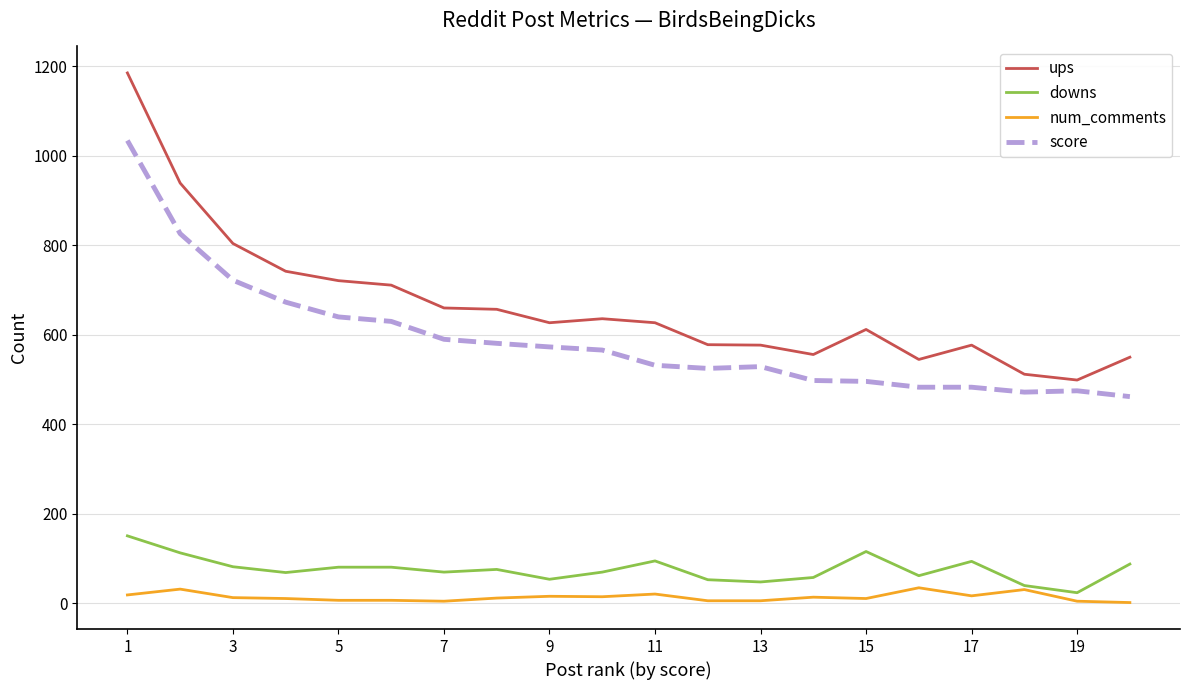

Which series has the largest total across all categories?

ups